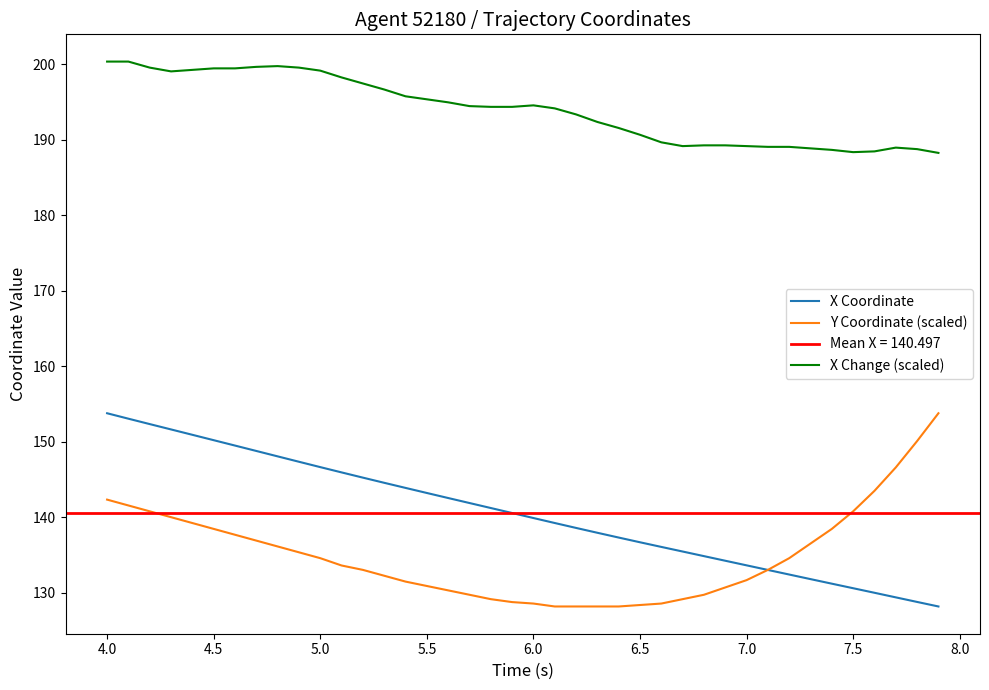

The value of X Change (scaled) at 4.5 is 106.8. True or false?

False